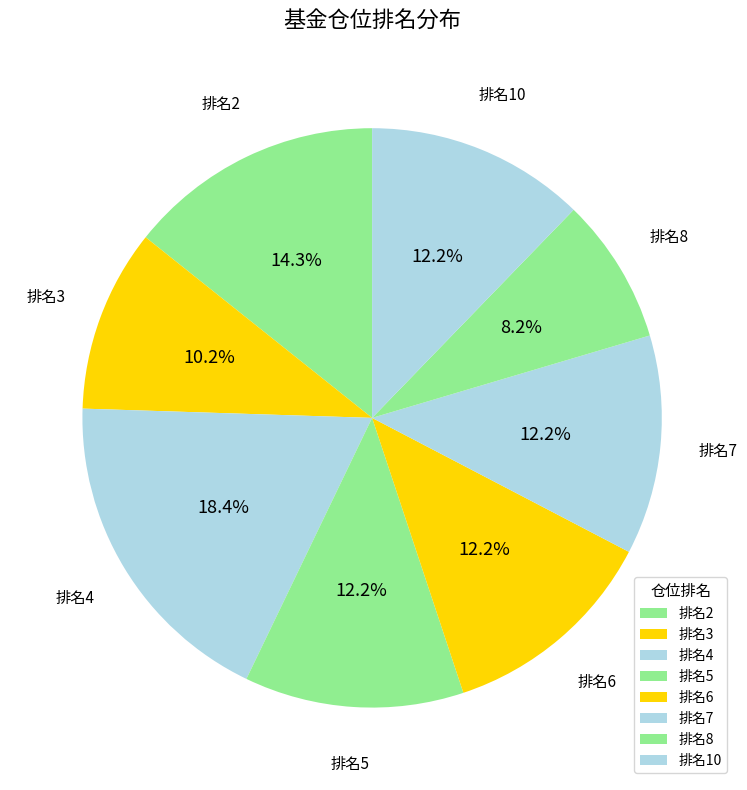

How many slices are in this pie chart?

8